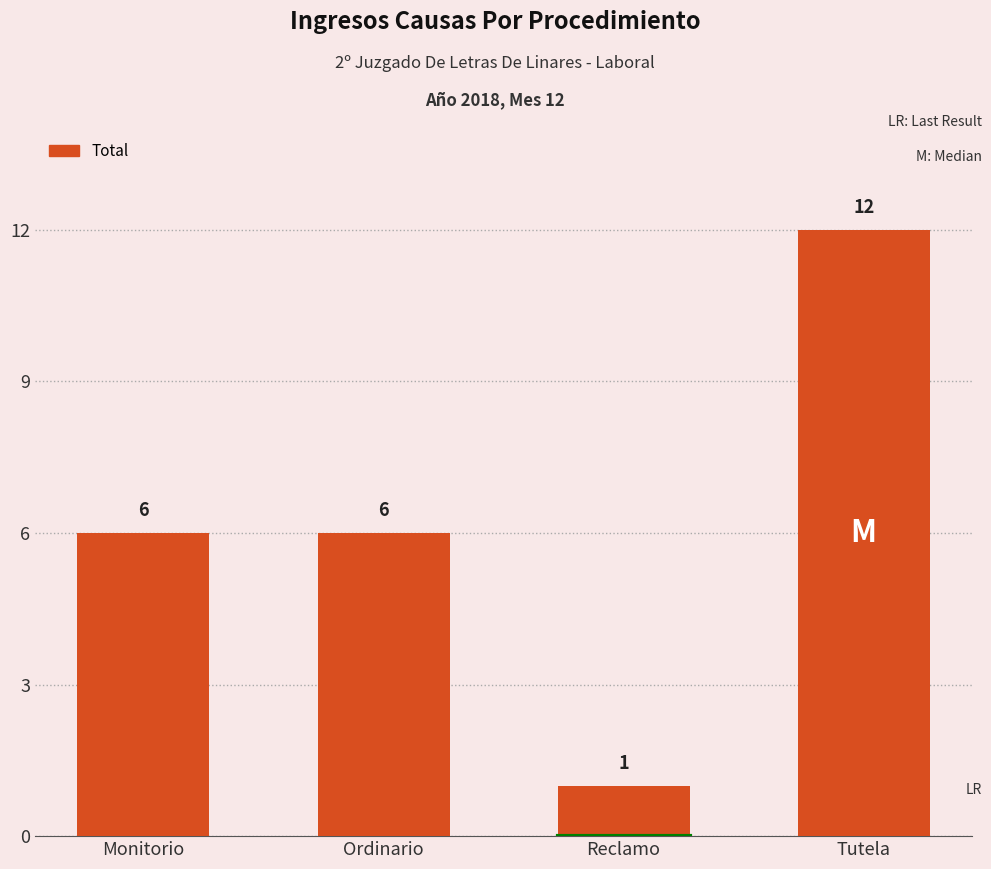

What value does the data have at Tutela?

12